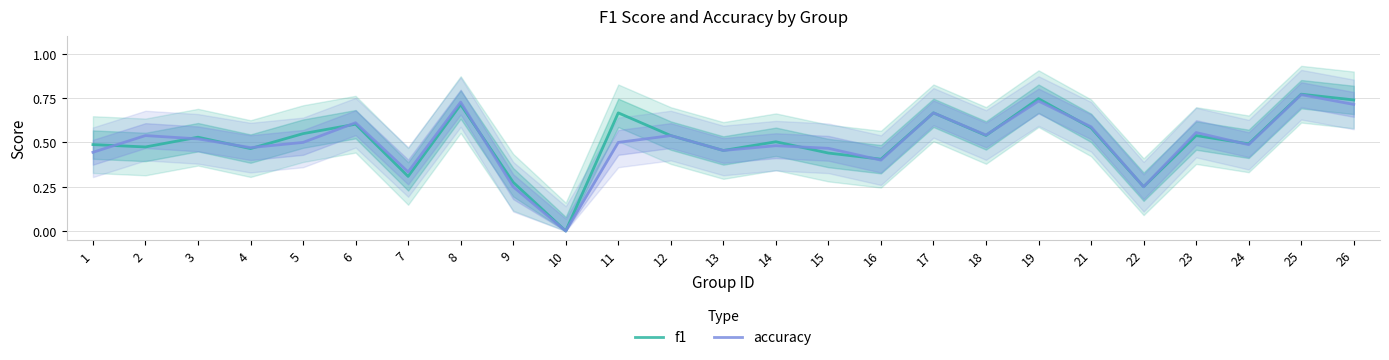

How many intersections are there between f1 and accuracy?

11